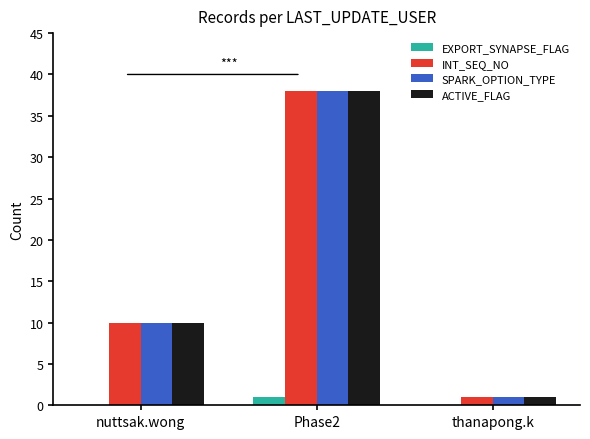

What is the sum of all SPARK_OPTION_TYPE values?

49